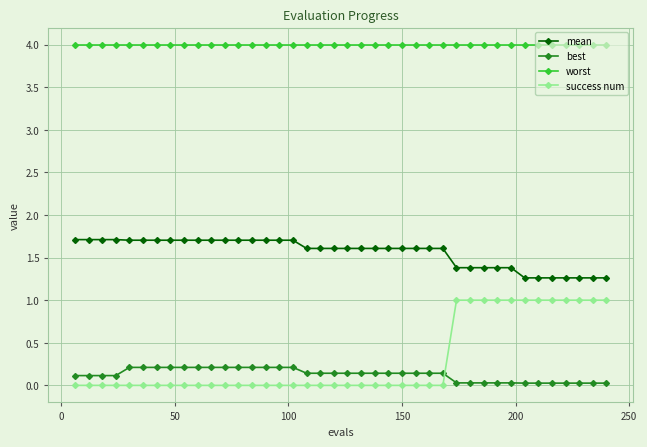

Count the number of categories in the chart.

40